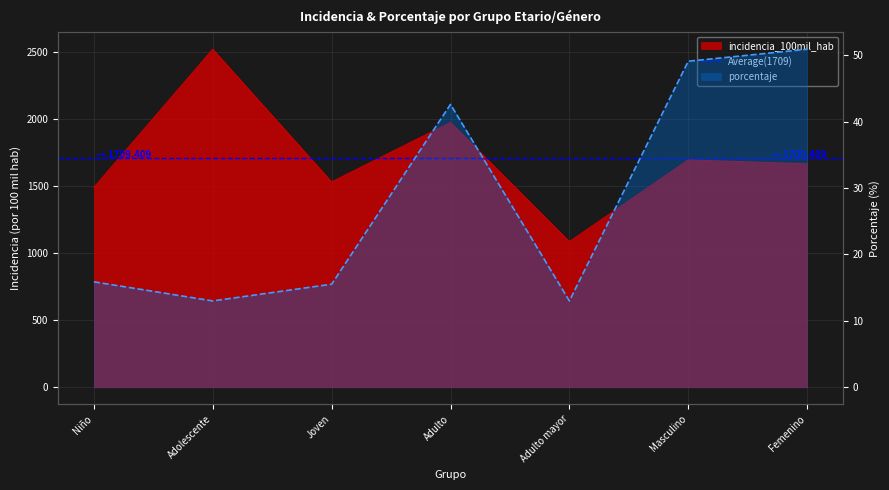

What is the difference between the maximum and minimum values in the incidencia_100mil_hab series?

1435.4